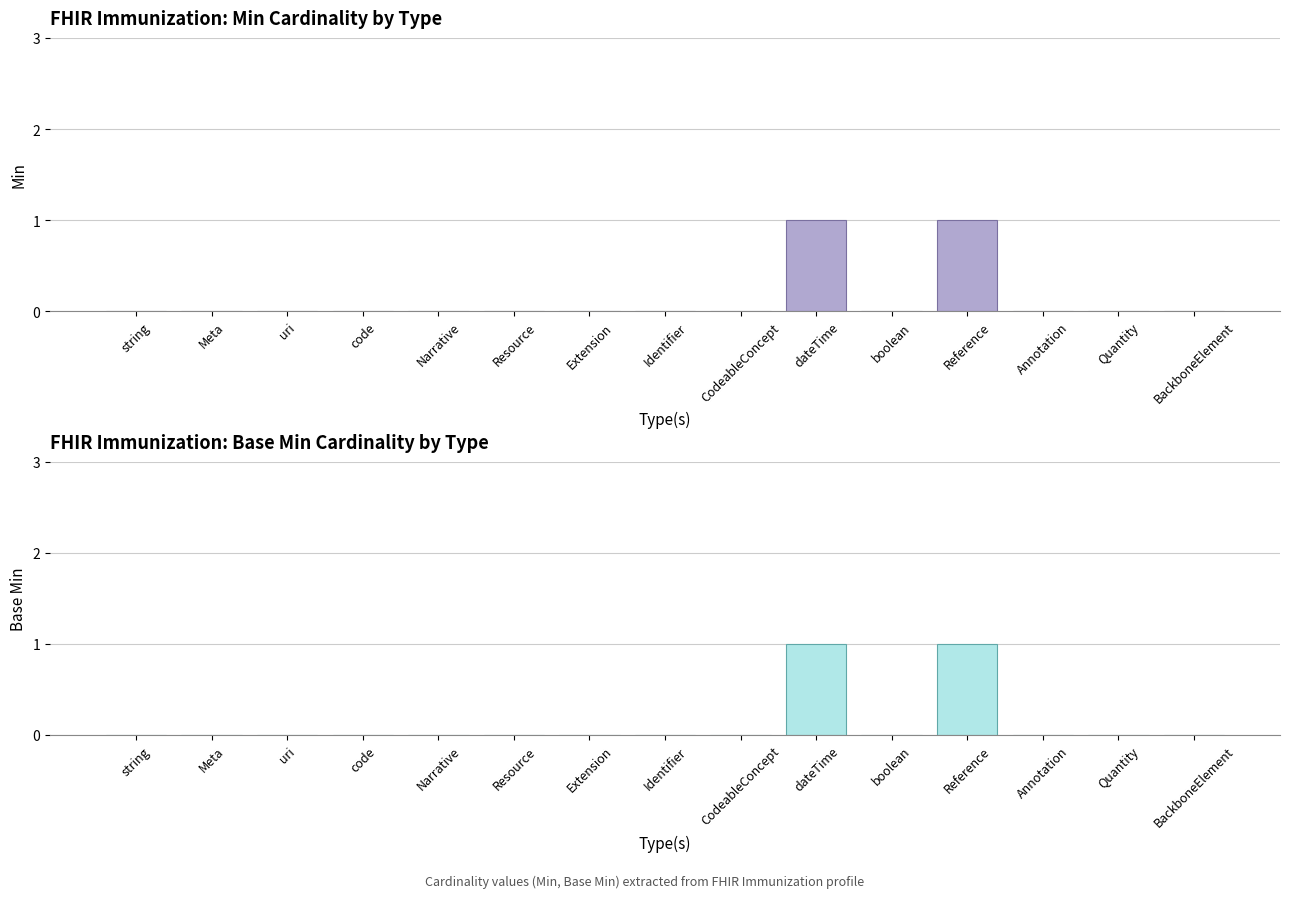

What is the difference between the maximum and minimum values in the Base Min series?

1